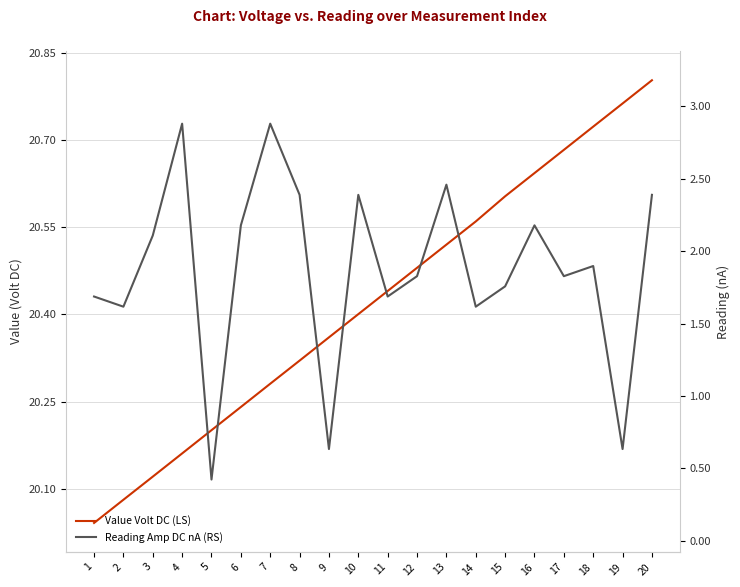

How many values in the Reading Amp DC nA (RS) series are below 1?

3